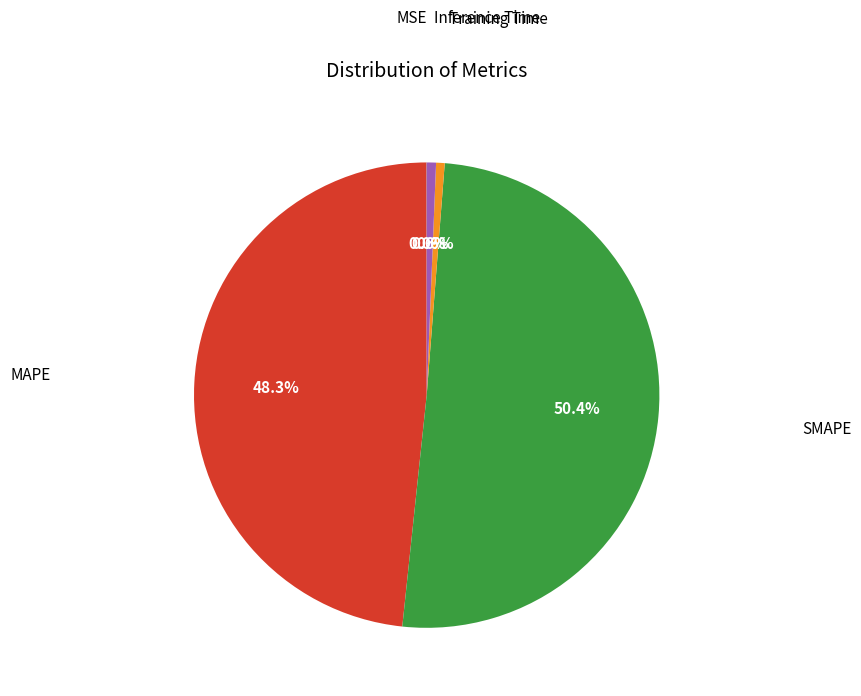

Is there a majority slice in this chart?

Yes